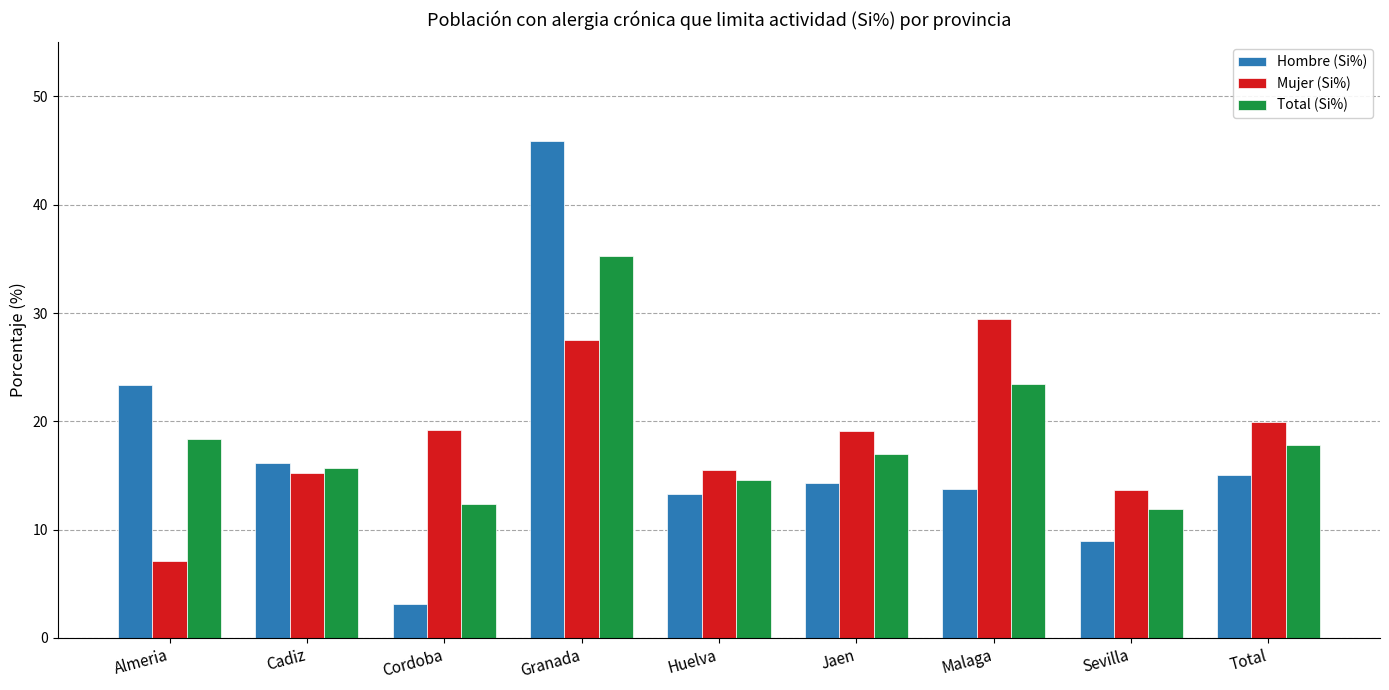

What is the difference between the Mujer (Si%) values at Almeria and Cordoba?

12.1